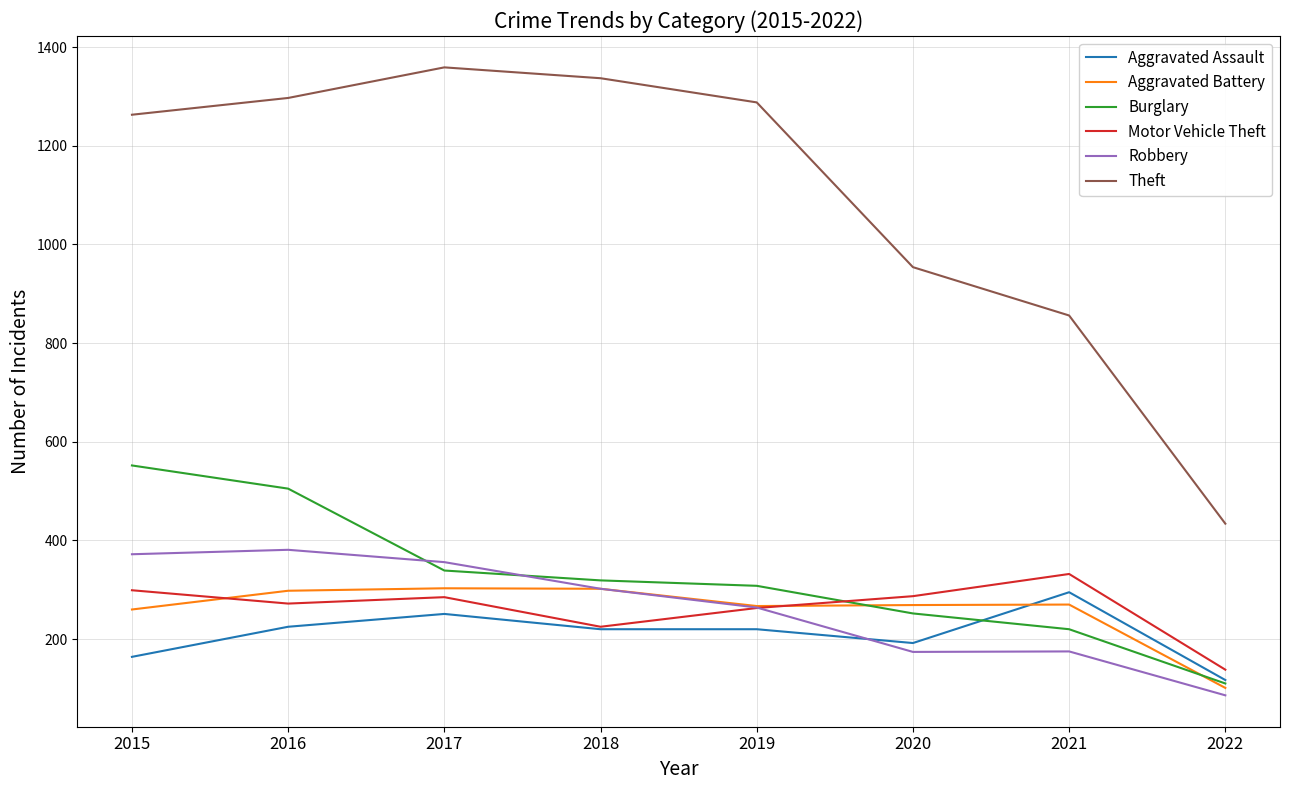

Which series has the largest range (max minus min)?

Theft